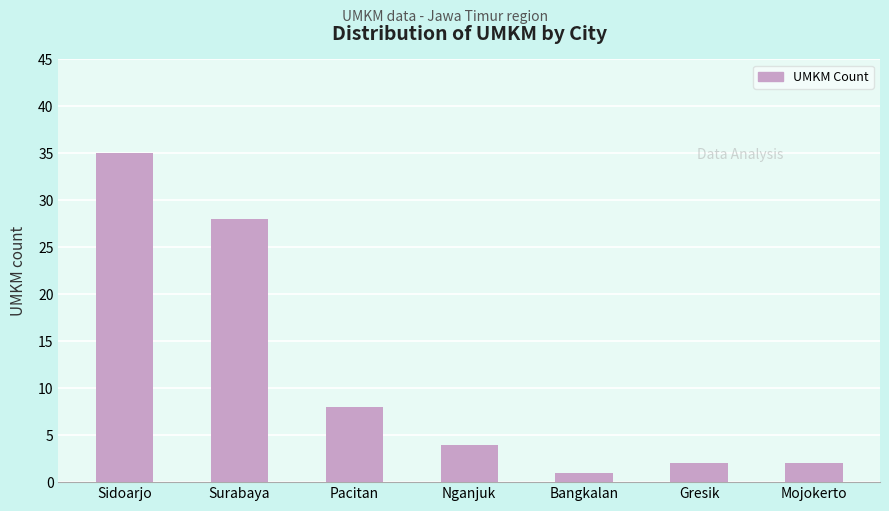

The value at Bangkalan is 1. True or false?

True